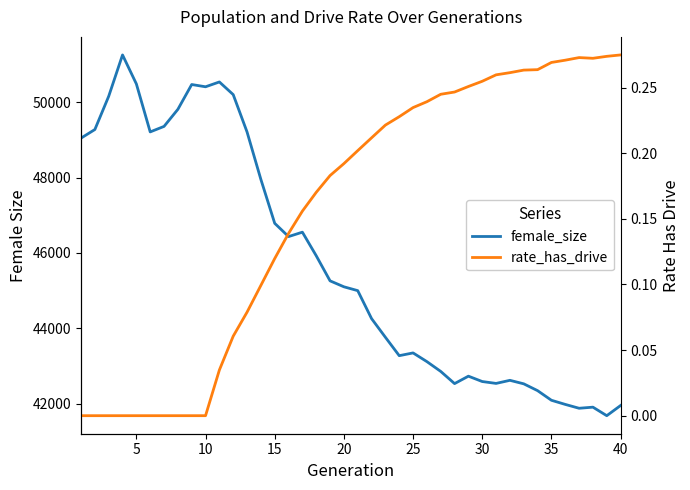

True or false: rate_has_drive has a value of 0.2 at 25.

True